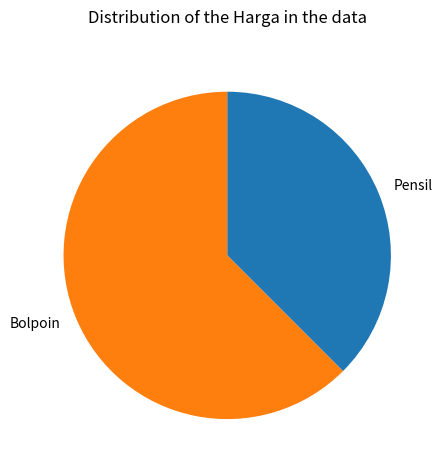

Is the sum of Bolpoin and Pensil greater than half?

Yes